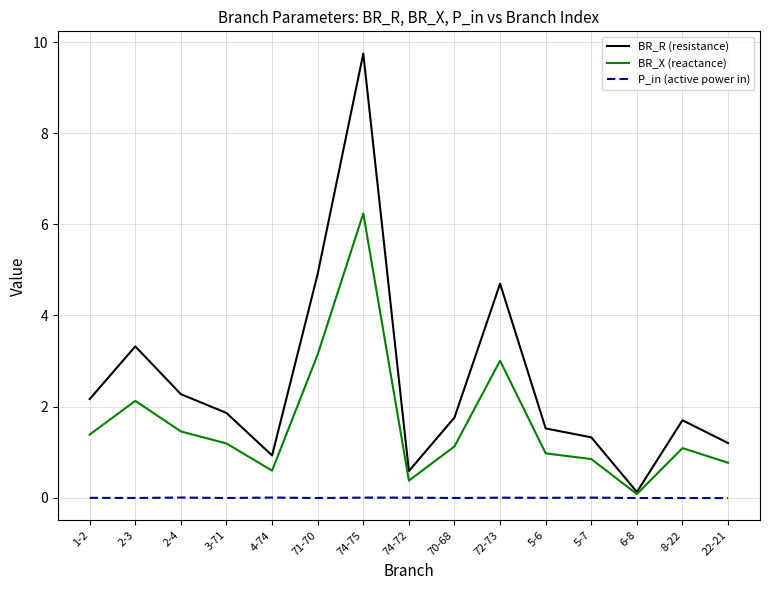

Read the BR_R (resistance) value at 74-75.

9.7